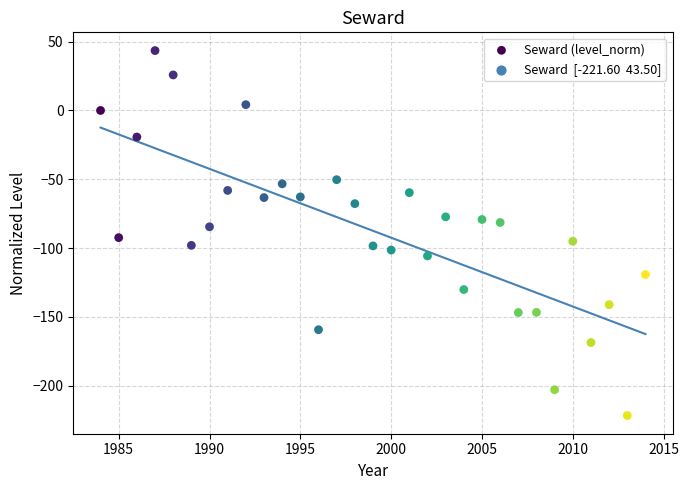

What is the range of Y values (max minus min)?

265.1